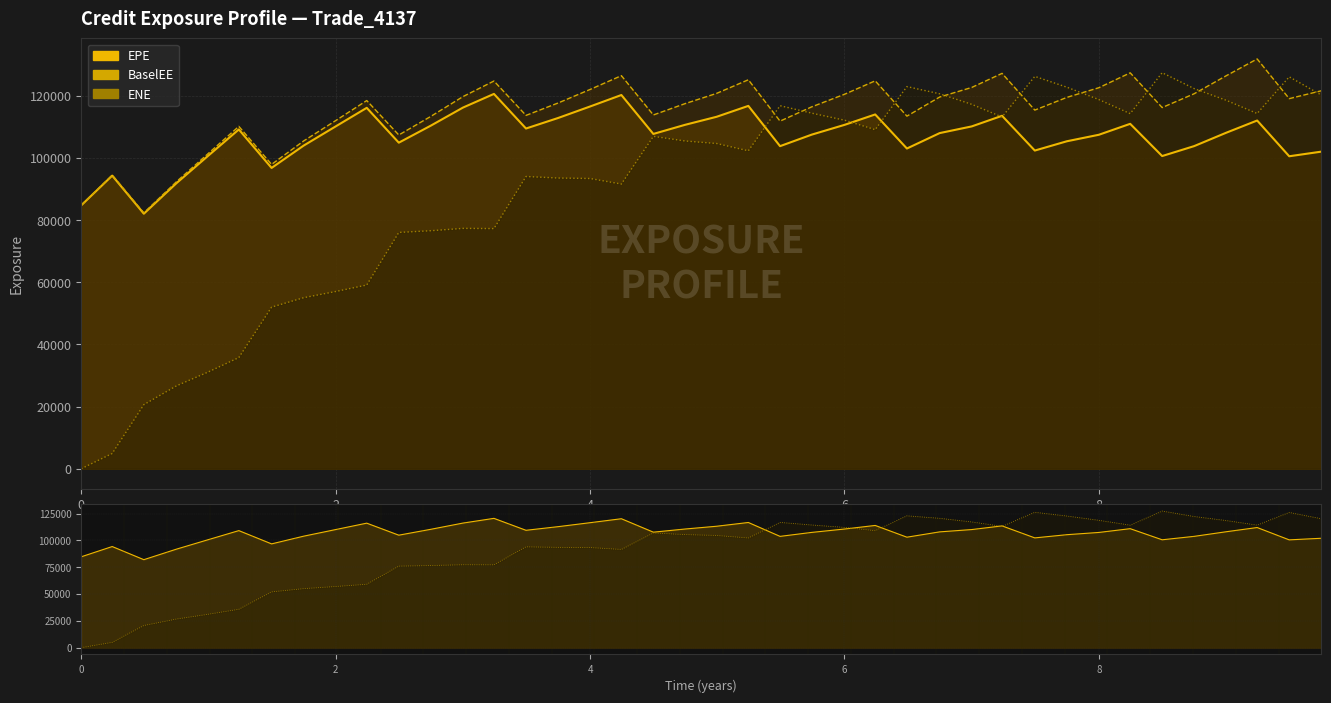

True or false: BaselEE has more than 1 interior local peaks.

True